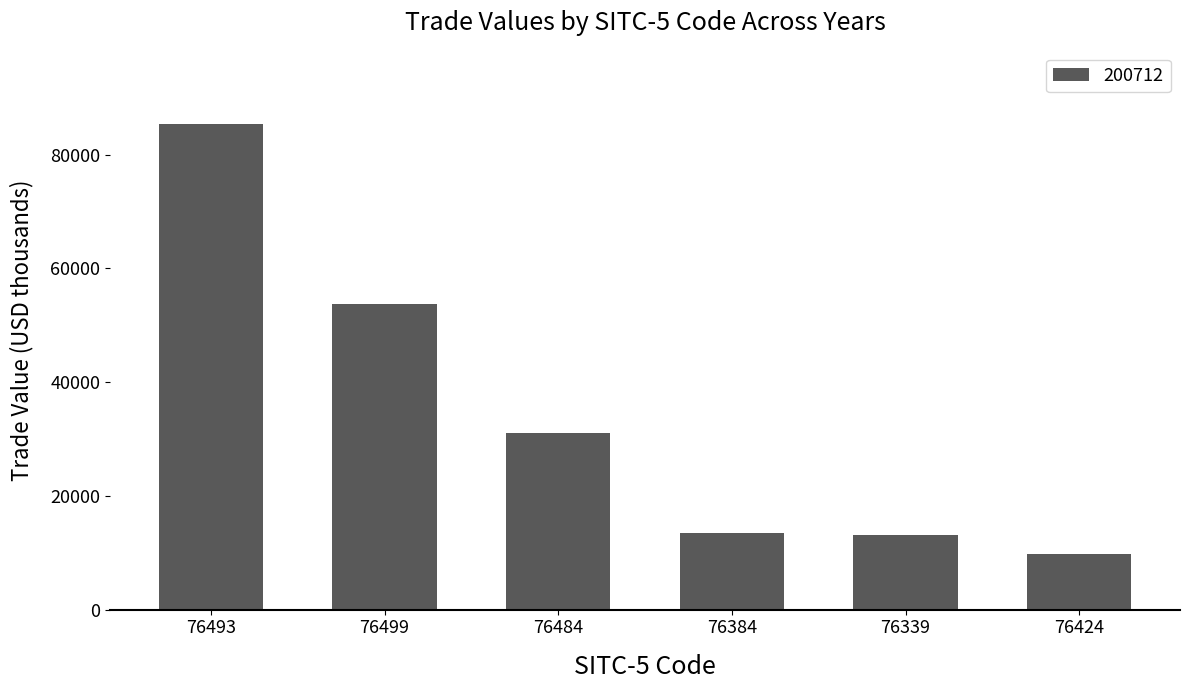

What is the greatest value displayed?

85462.2